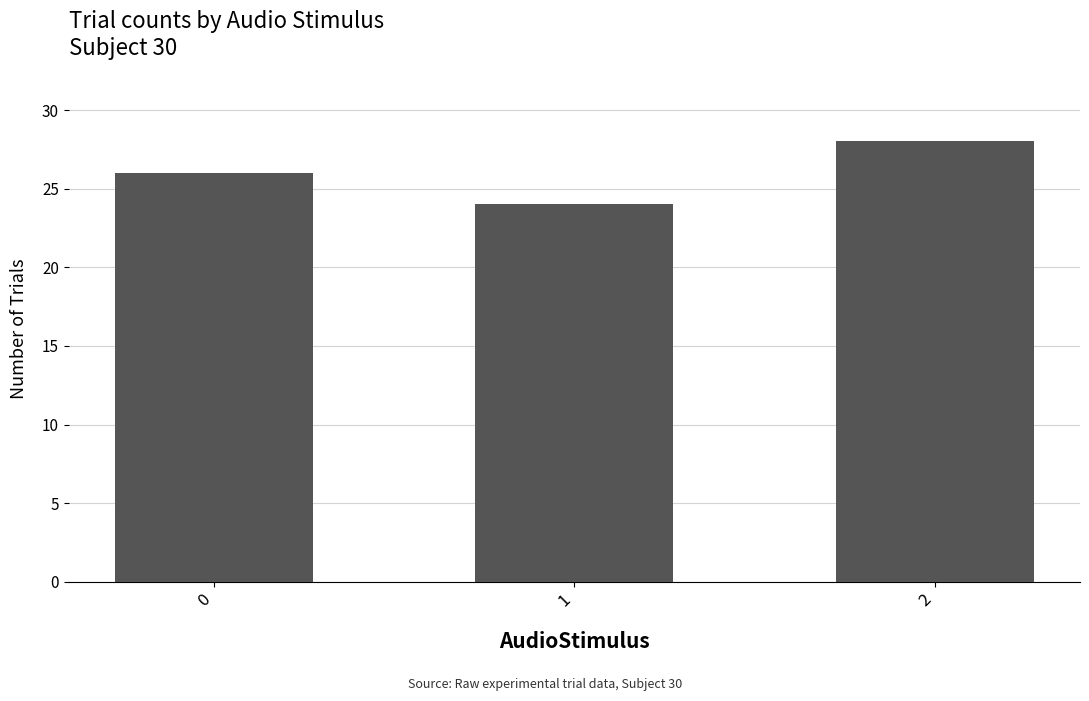

What is the change in value from 1 to 2?

+4